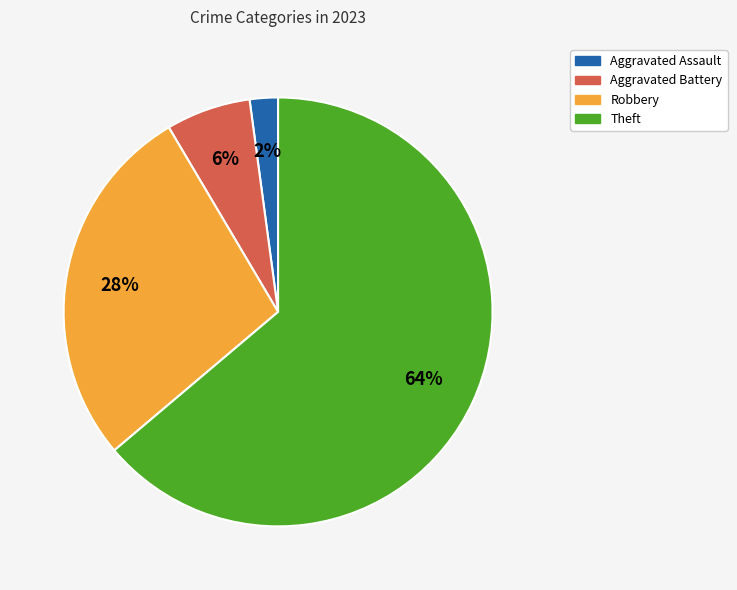

Does any single category account for the majority?

Yes